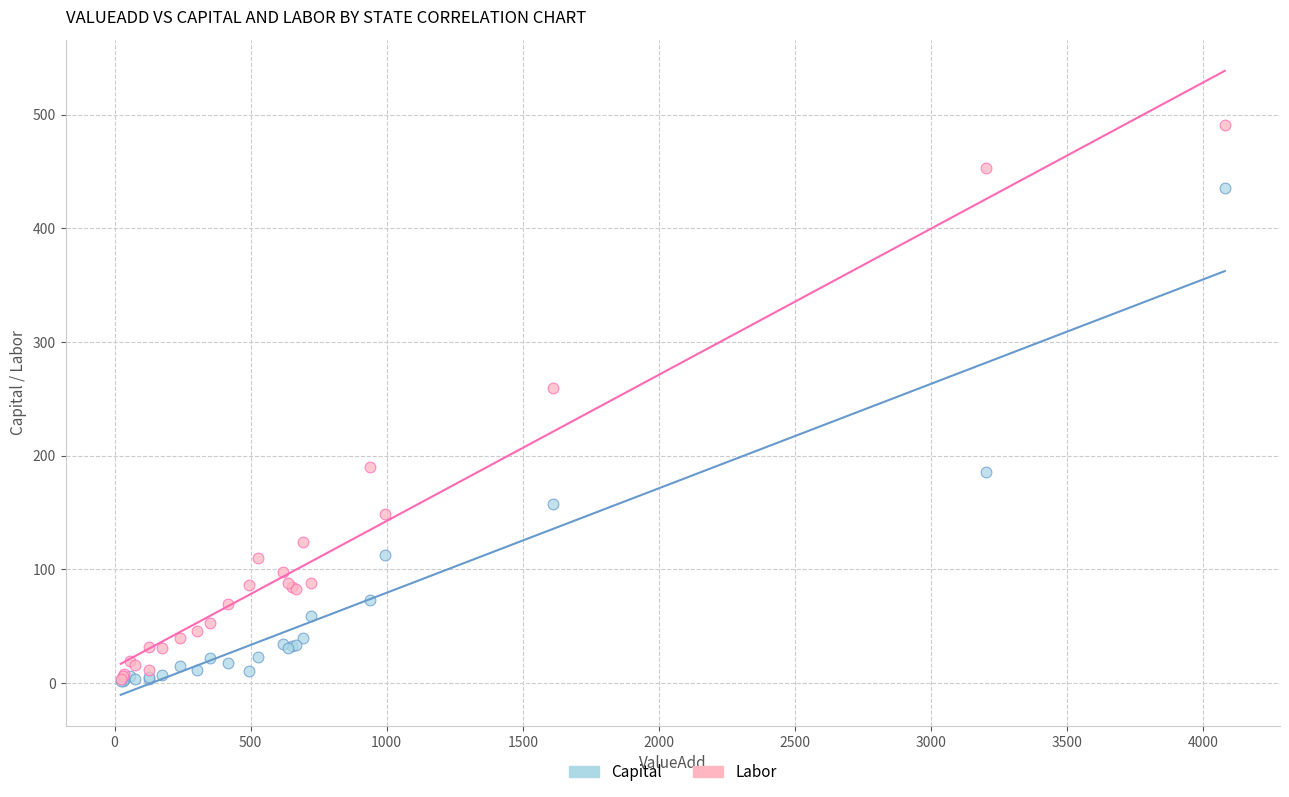

Across all series, what Y value is closest to 245?

259.9